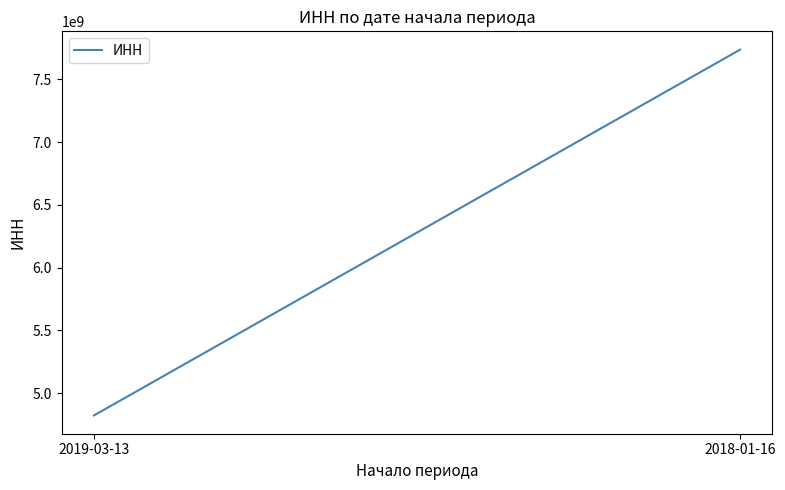

Does the chart have visible grid lines?

No